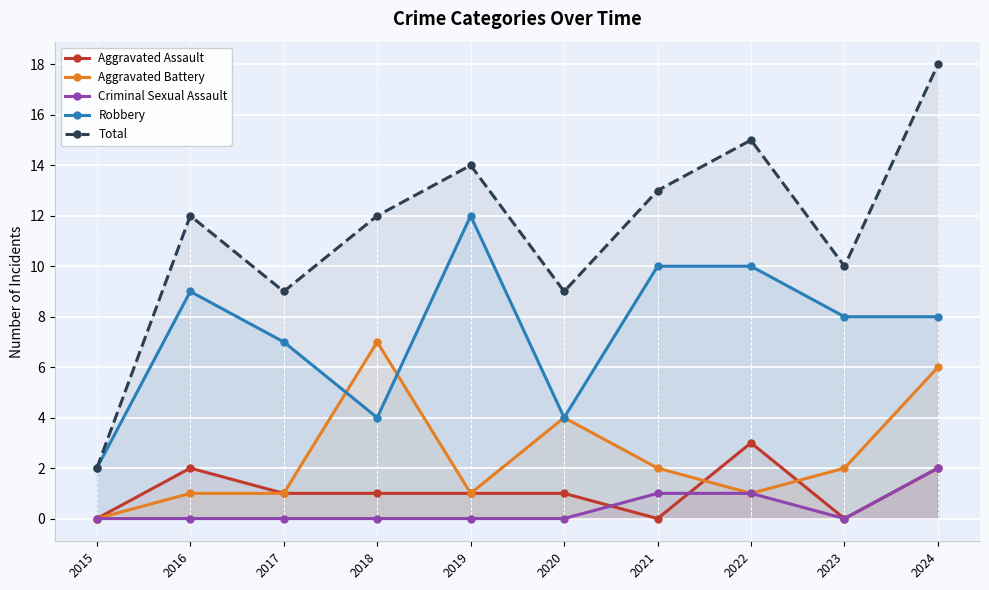

Count the Robbery values in the range 4 to 10.

8